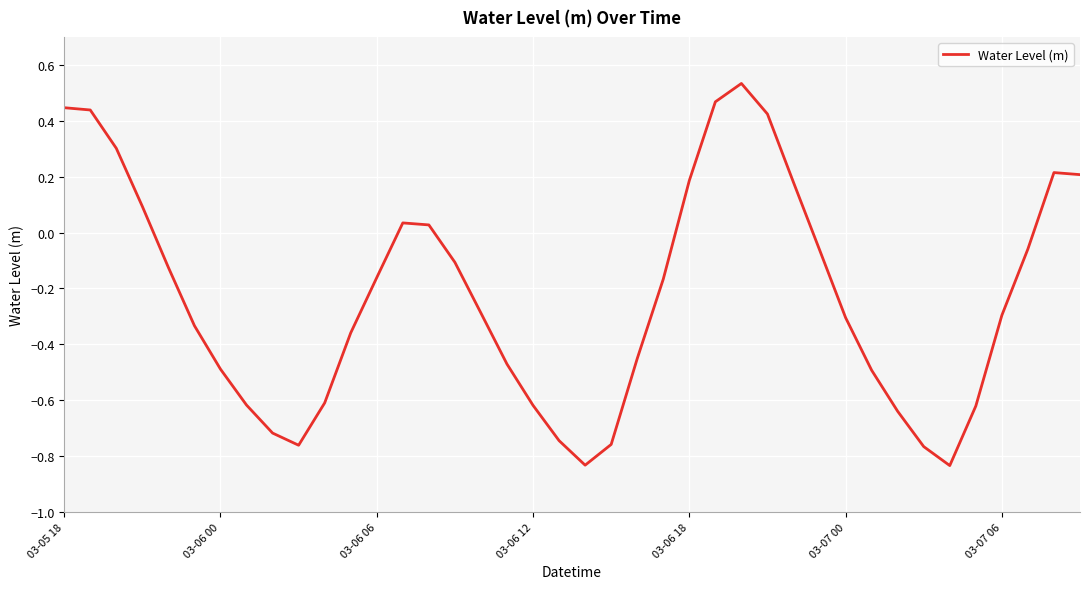

What is the difference between the maximum and minimum values?

1.4